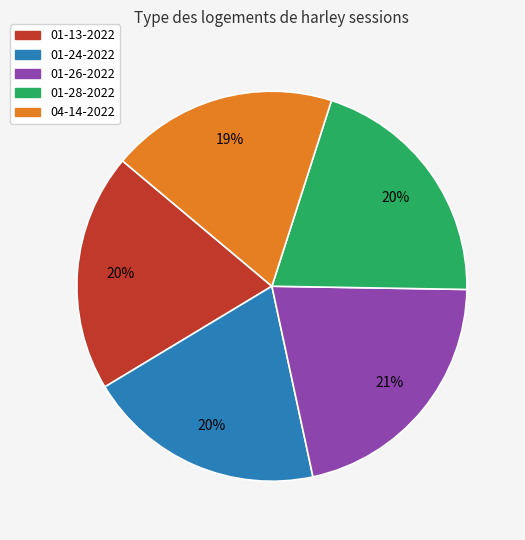

To the nearest percent, what is the average slice percentage?

20%